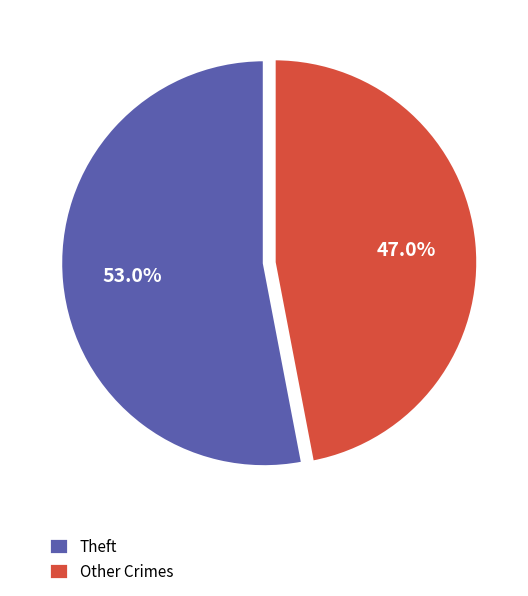

Rank the categories by value from lowest to highest.

Other Crimes, Theft